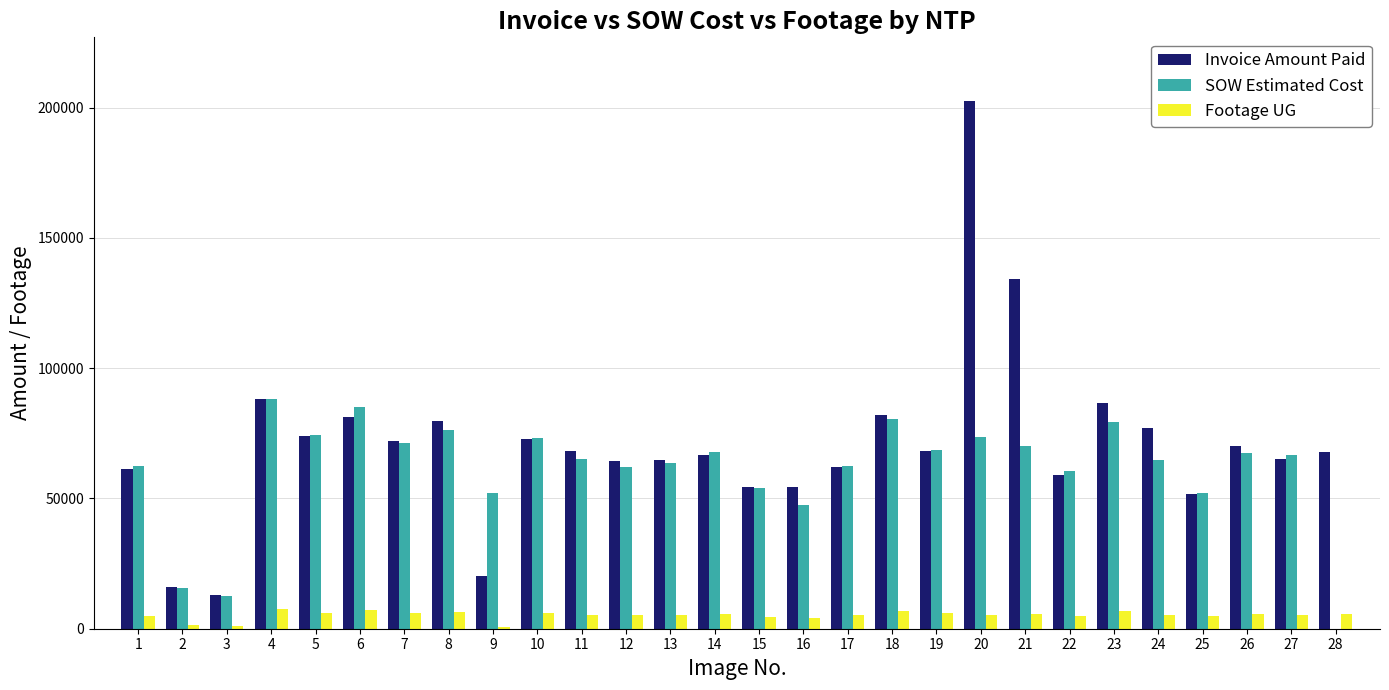

What is the total value across all series at 17?

129486.0